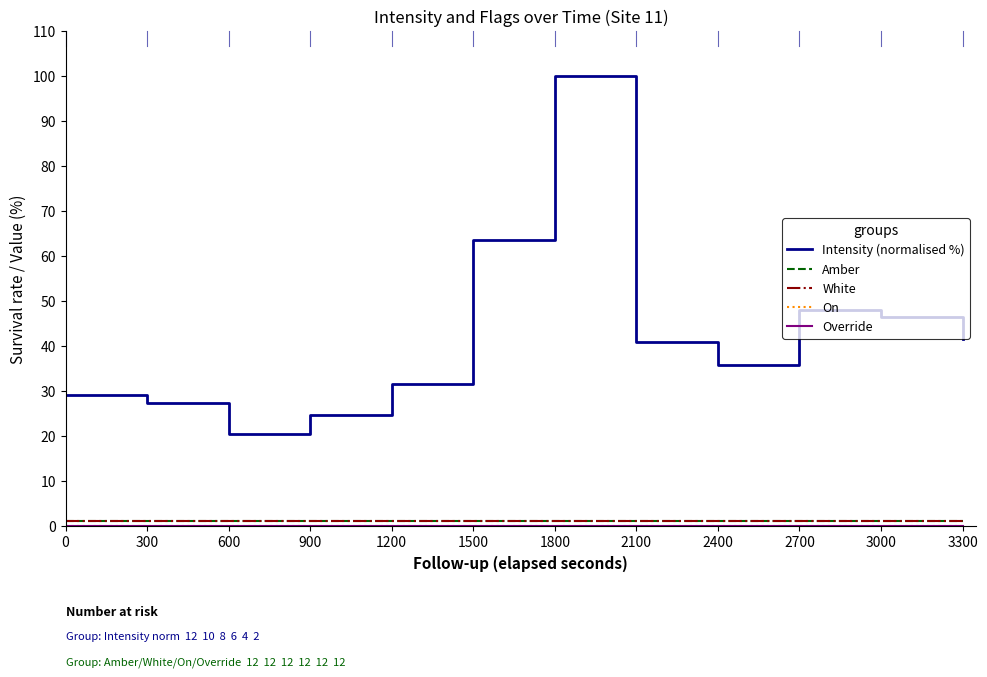

Which category has the highest value in the Intensity (normalised %) series?

1800